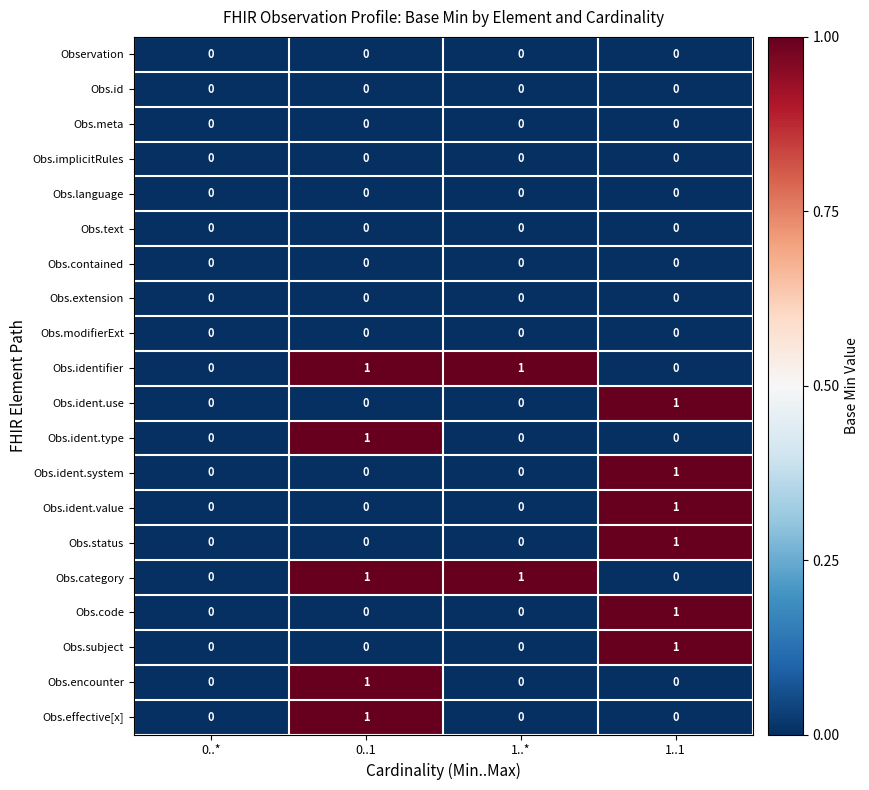

Which category has the highest value in the Obs.ident.system series?

1..1